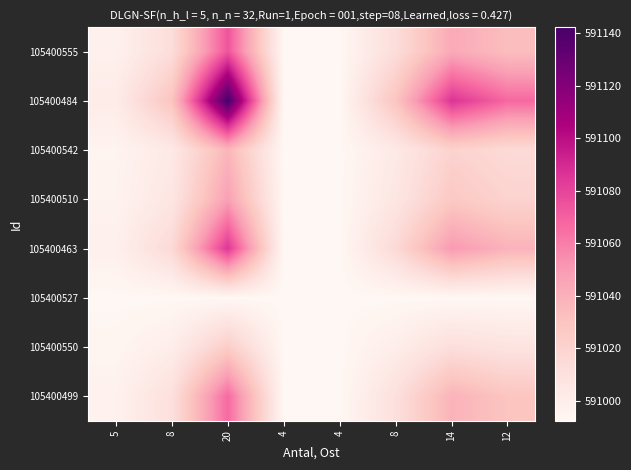

Reading left to right, transcribe all the data shown in this chart.

105400555: 5=590997.5	8=591012.9	20=591074.4	4=590992.4	4=590992.4	8=591012.9	14=591043.6	12=591033.4
105400484: 5=591001.8	8=591029.9	20=591142.2	4=590992.4	4=590992.4	8=591029.9	14=591086.1	12=591067.3
105400542: 5=590995.2	8=591003.6	20=591037.2	4=590992.4	4=590992.4	8=591003.6	14=591020.4	12=591014.8
105400510: 5=590995.9	8=591006.3	20=591047.8	4=590992.4	4=590992.4	8=591006.3	14=591027.0	12=591020.1
105400463: 5=590998.2	8=591015.6	20=591085.2	4=590992.4	4=590992.4	8=591015.6	14=591050.4	12=591038.8
105400527: 5=590992.4	8=590992.4	20=590992.4	4=590992.4	4=590992.4	8=590992.4	14=590992.4	12=590992.4
105400550: 5=590994.4	8=591000.2	20=591023.7	4=590992.4	4=590992.4	8=591000.2	14=591012.0	12=591008.1
105400499: 5=590997.1	8=591011.0	20=591066.8	4=590992.4	4=590992.4	8=591011.0	14=591038.9	12=591029.6